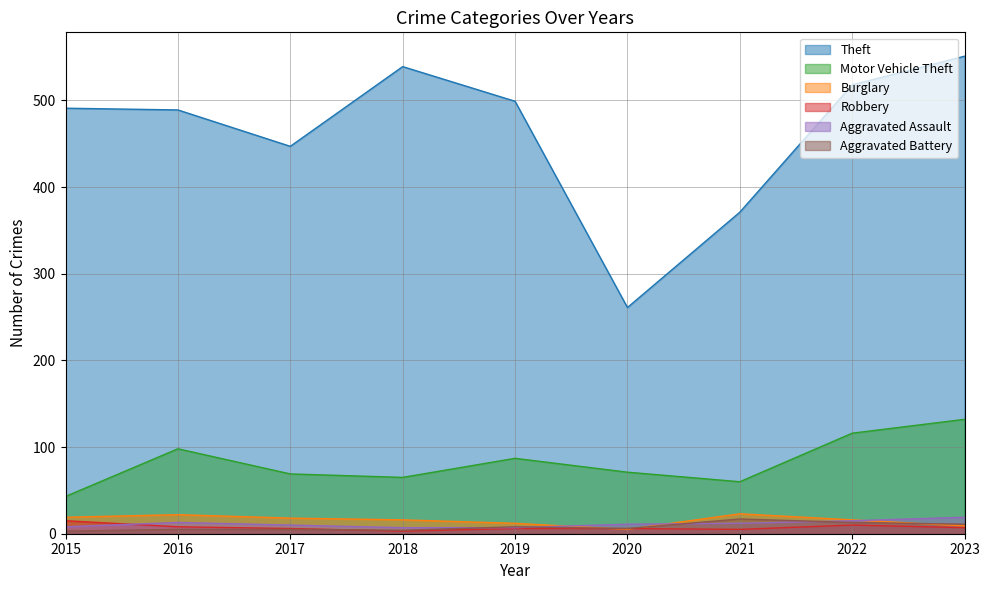

What is the difference between the maximum and minimum values in the Aggravated Battery series?

14